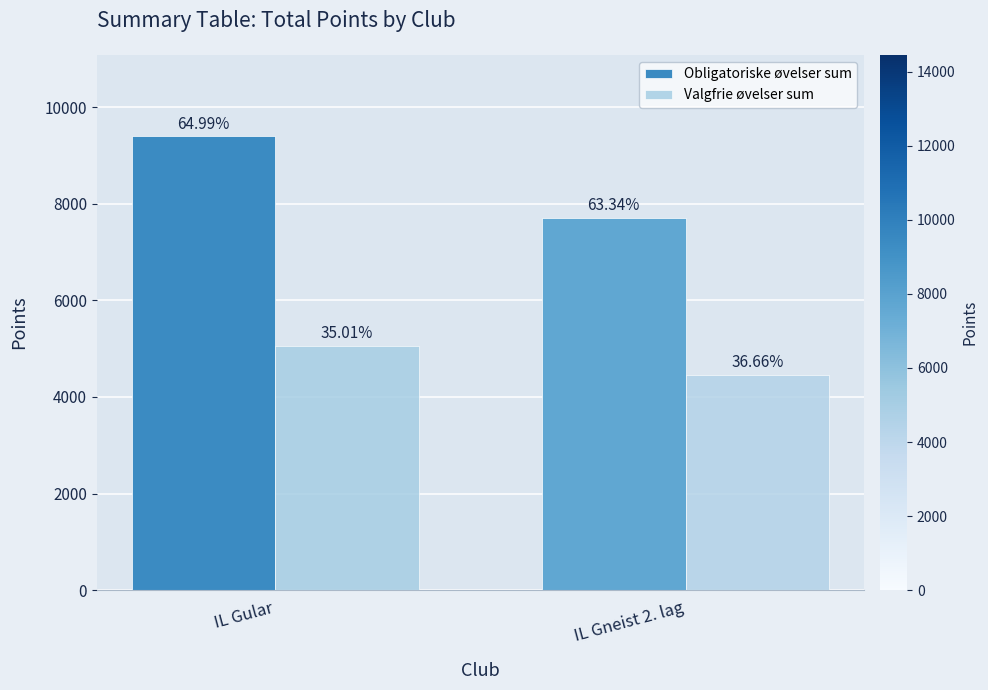

What are all the series names shown in the legend?

Obligatoriske øvelser sum, Valgfrie øvelser sum